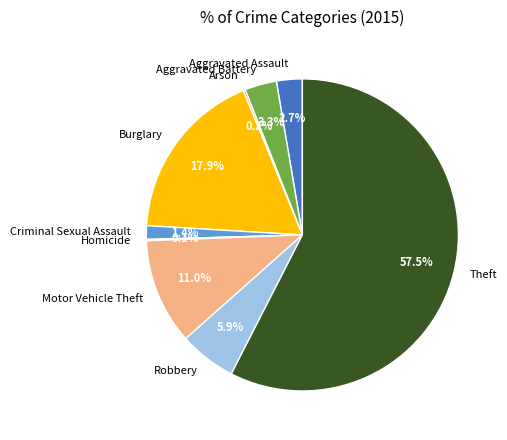

What percentage is NOT represented by Aggravated Battery?

96.7%